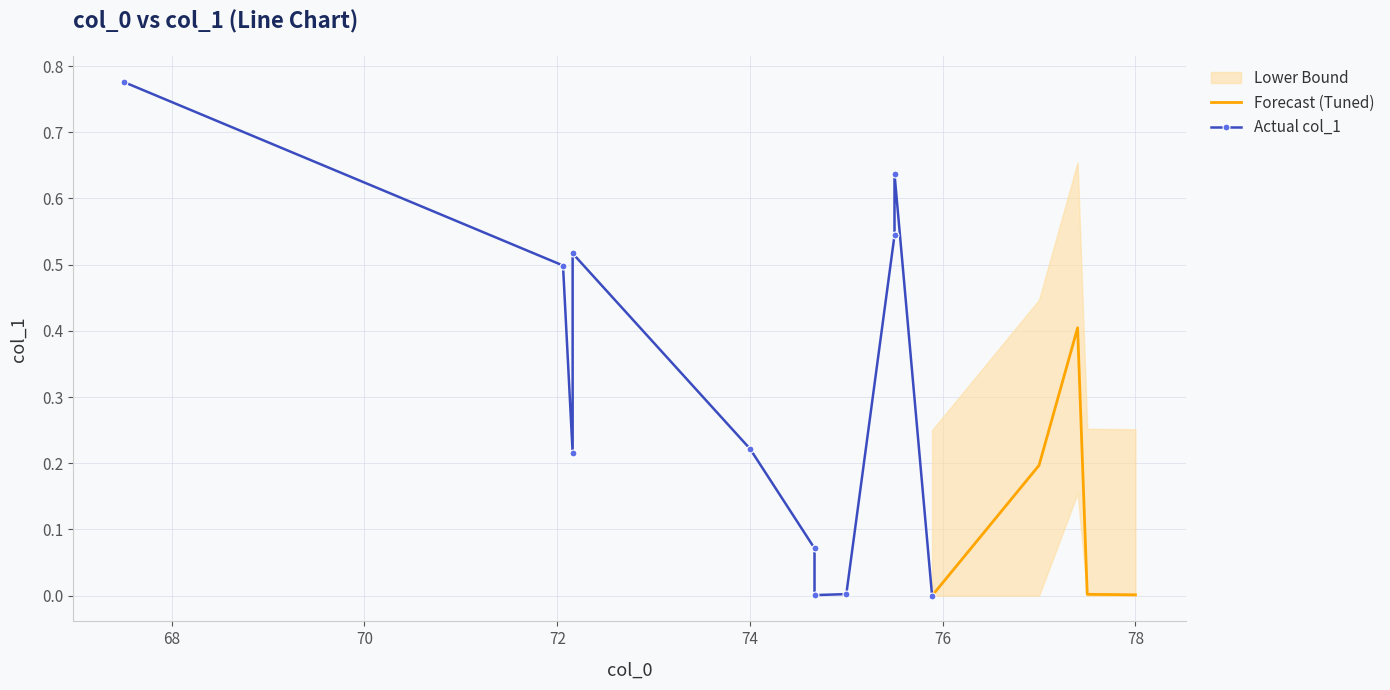

Rank the categories by value from highest to lowest.

67.5, 75.5, 75.5, 72.16, 72.06, 77.4, 74.0, 72.16, 77.0, 74.67, 75.0, 77.5, 78.0, 74.67, 75.89